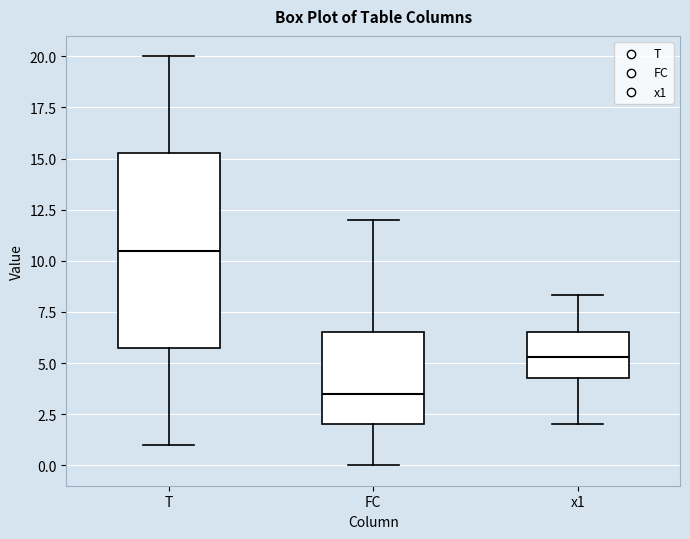

Comparing the boxes themselves (not the whiskers), which one is the tallest?

T